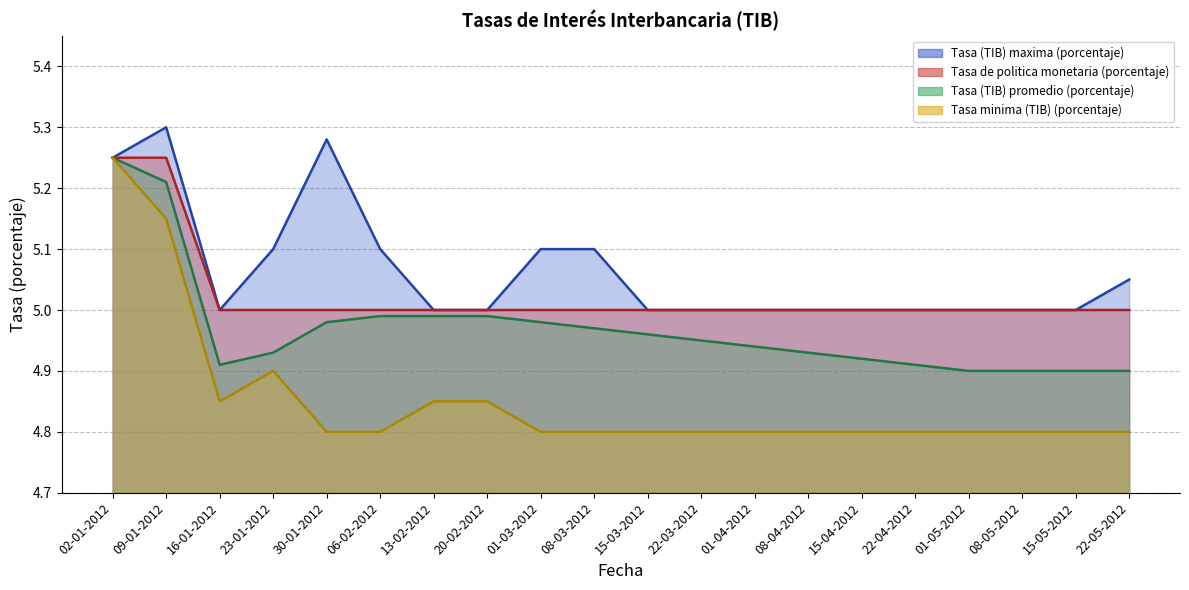

The value of Tasa (TIB) promedio (porcentaje) at 01-04-2012 is 1.2. True or false?

False